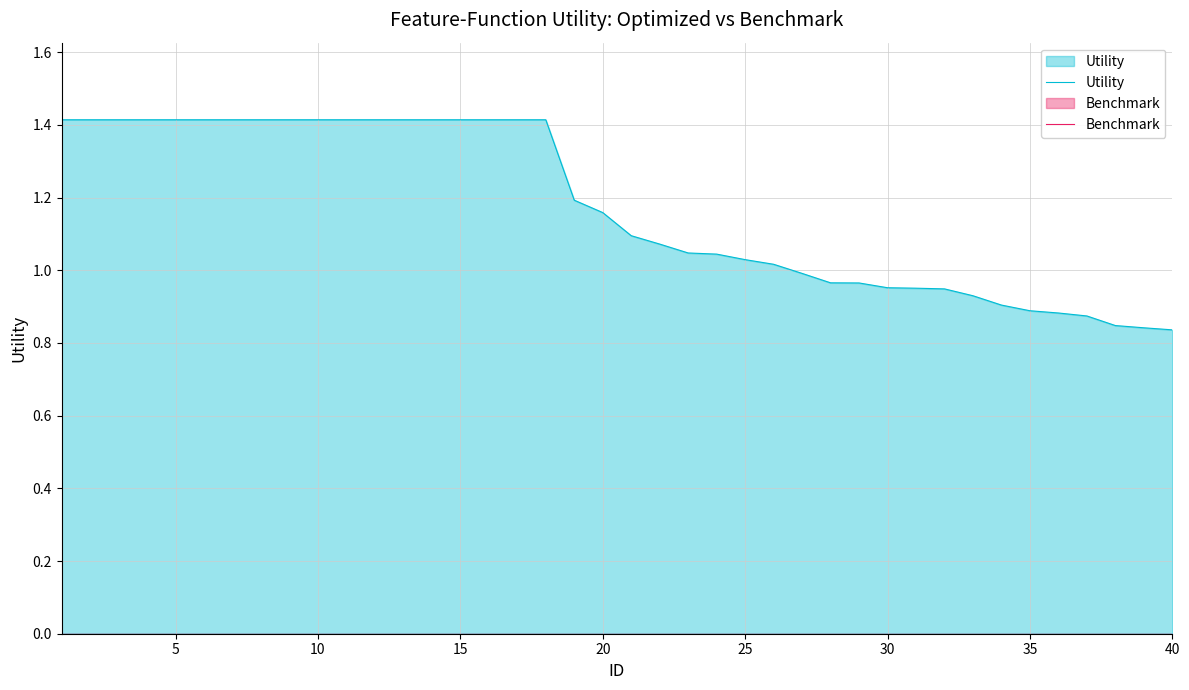

Which series has the largest range (max minus min)?

Utility